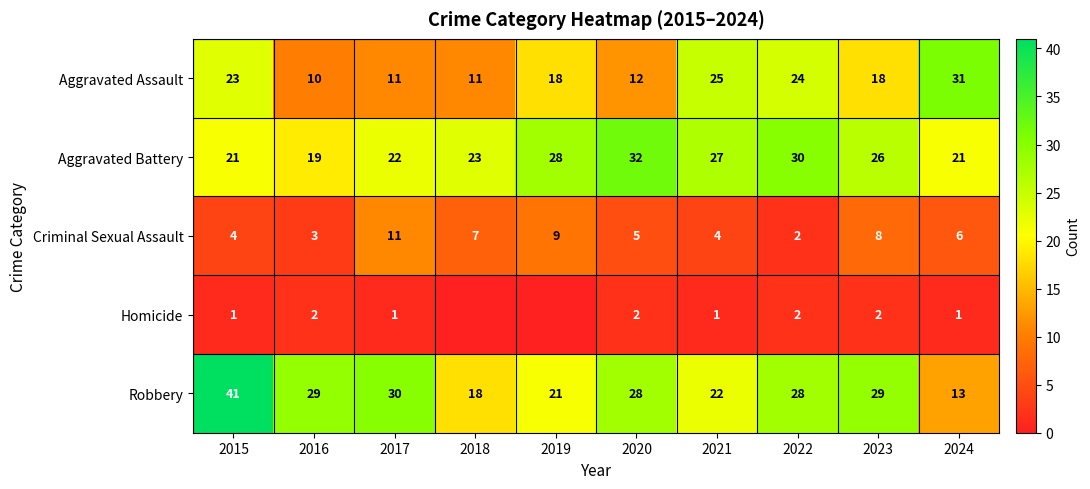

What is the difference between the highest and lowest values at 2020?

30